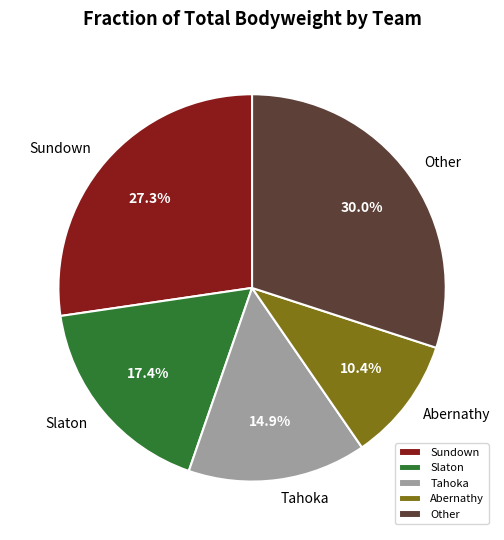

Rank the categories by value from lowest to highest.

Abernathy, Tahoka, Slaton, Sundown, Other